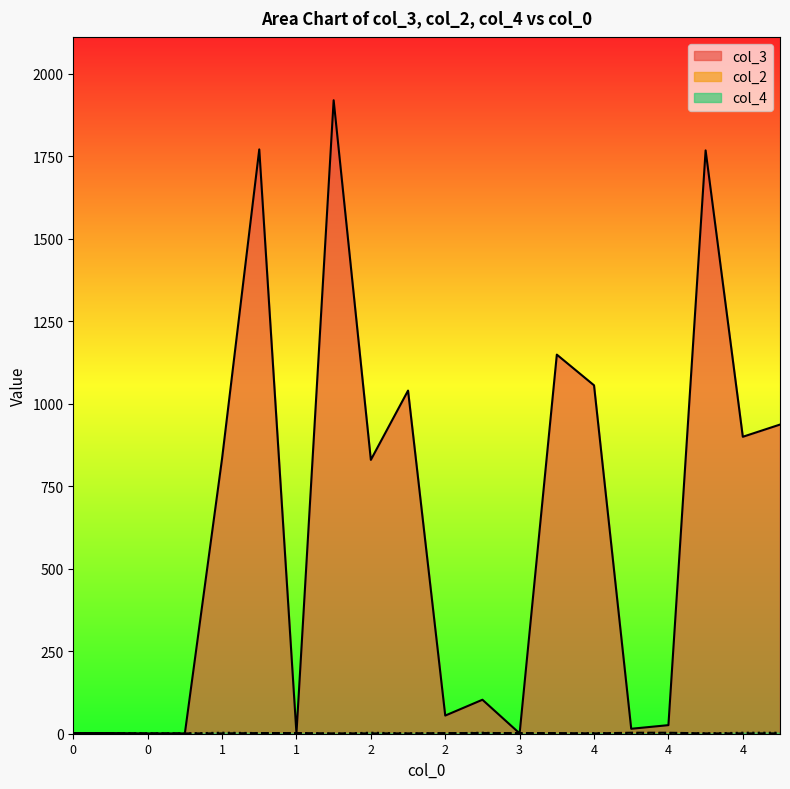

Where is the first local minimum for col_3?

1